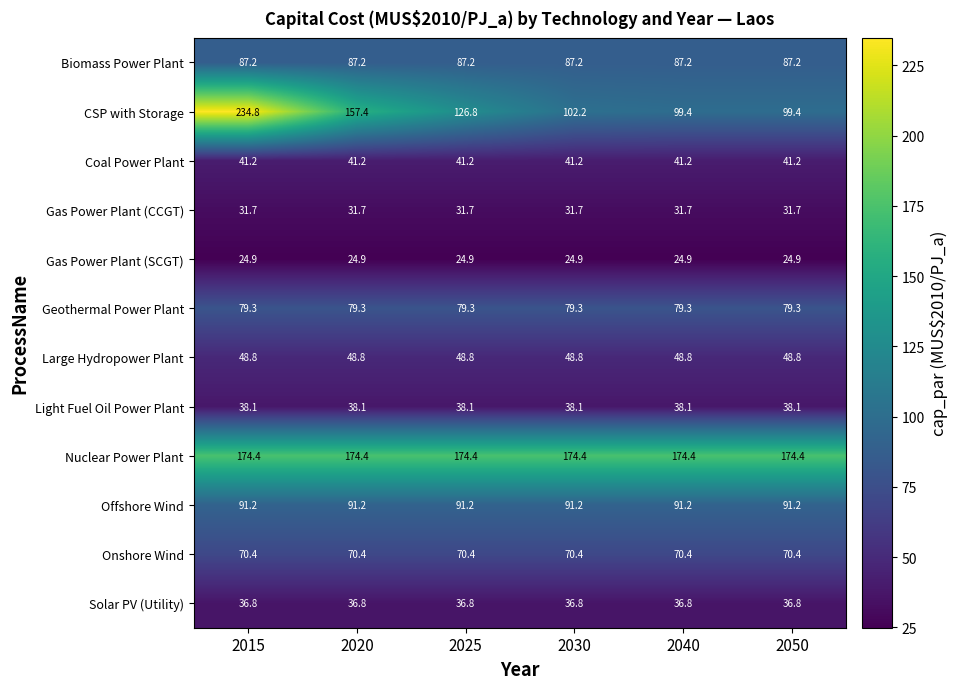

Is the value of Offshore Wind at 2015 greater than the value of Solar PV (Utility) at 2020?

Yes